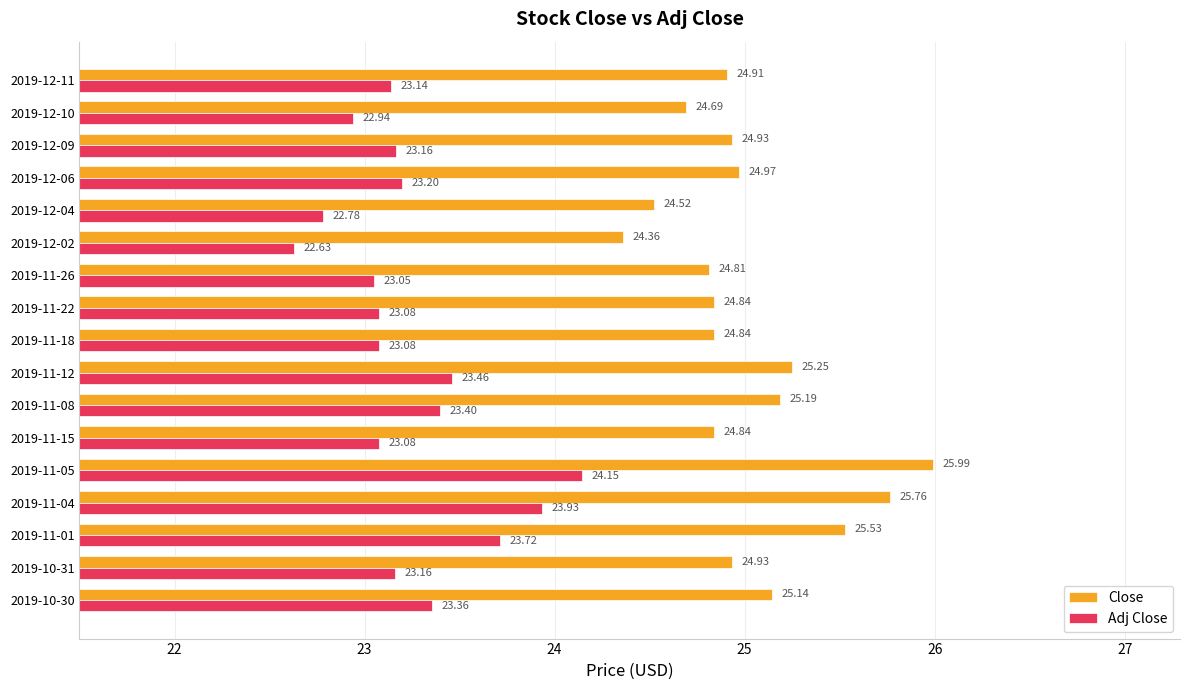

What are all the series names shown in the legend?

Close, Adj Close